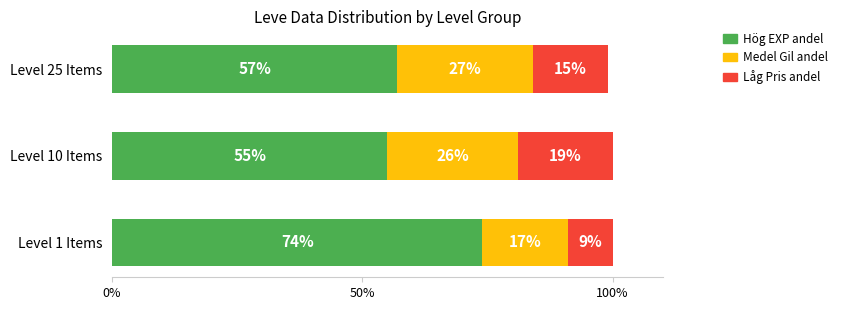

What is the total value across all series at Level 1 Items?

100